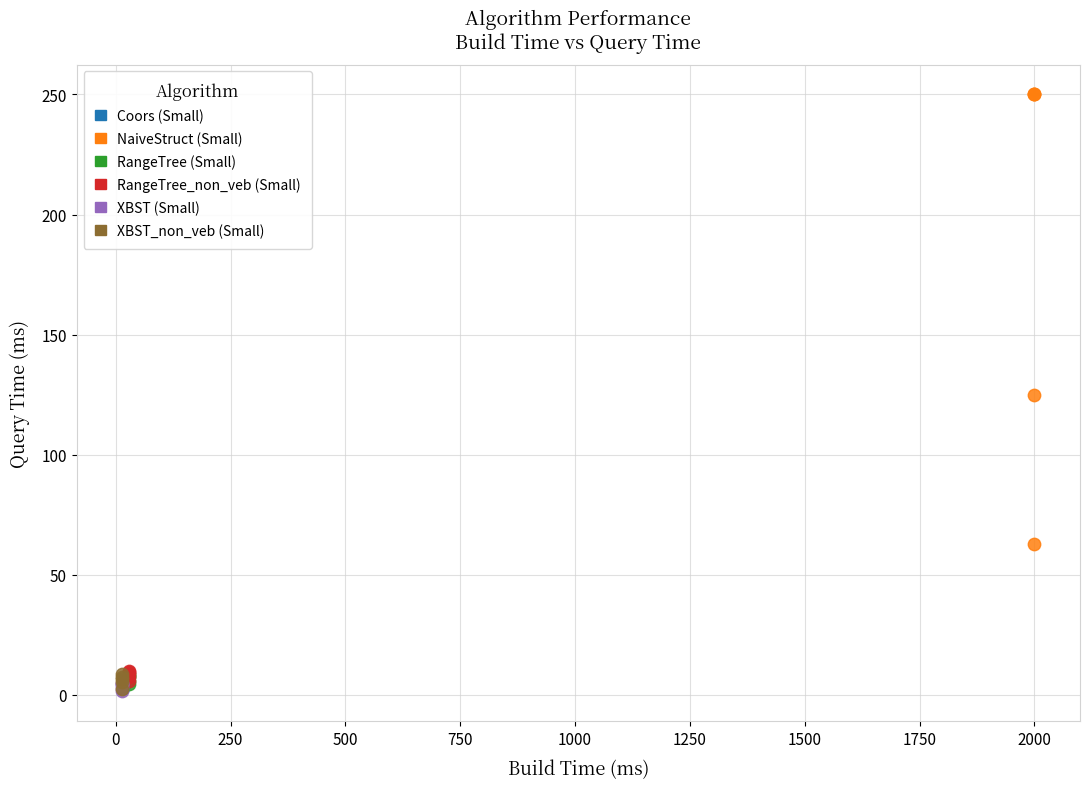

Which series has the widest spread of Y values?

NaiveStruct (Small)